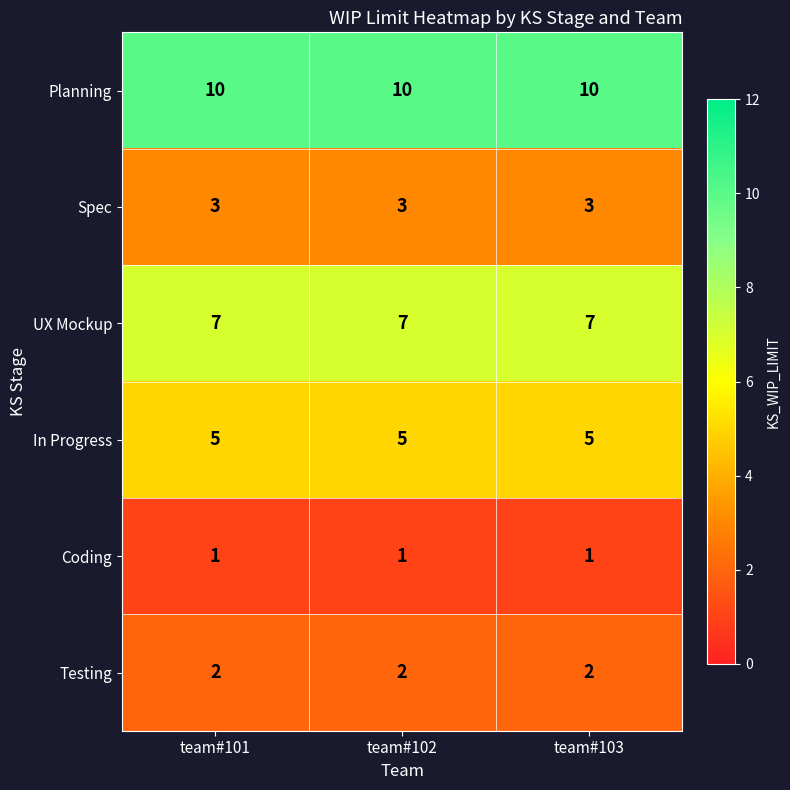

What is the difference between the highest and lowest values at team#103?

9